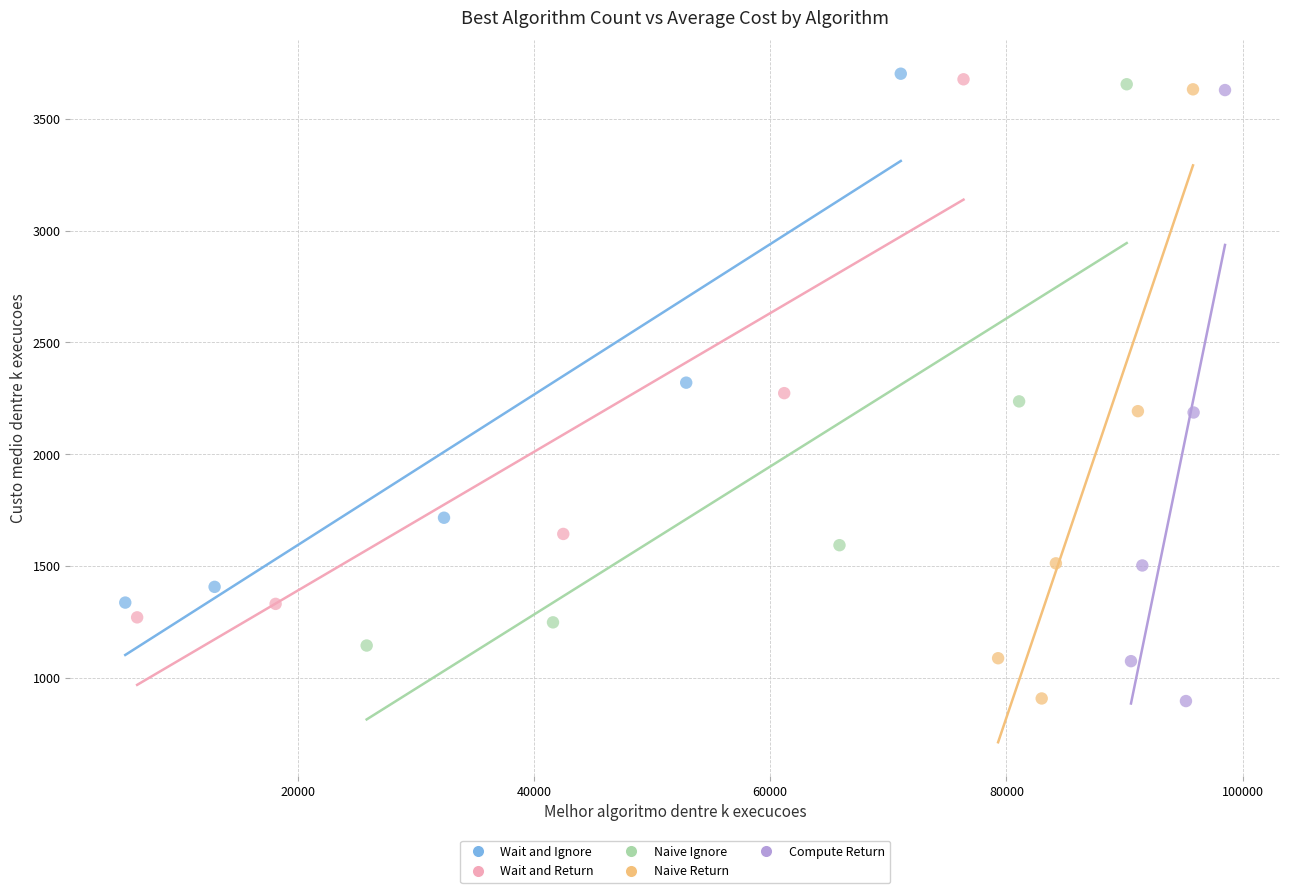

What are all the series names shown in the legend?

Wait and Ignore, Wait and Return, Naive Ignore, Naive Return, Compute Return